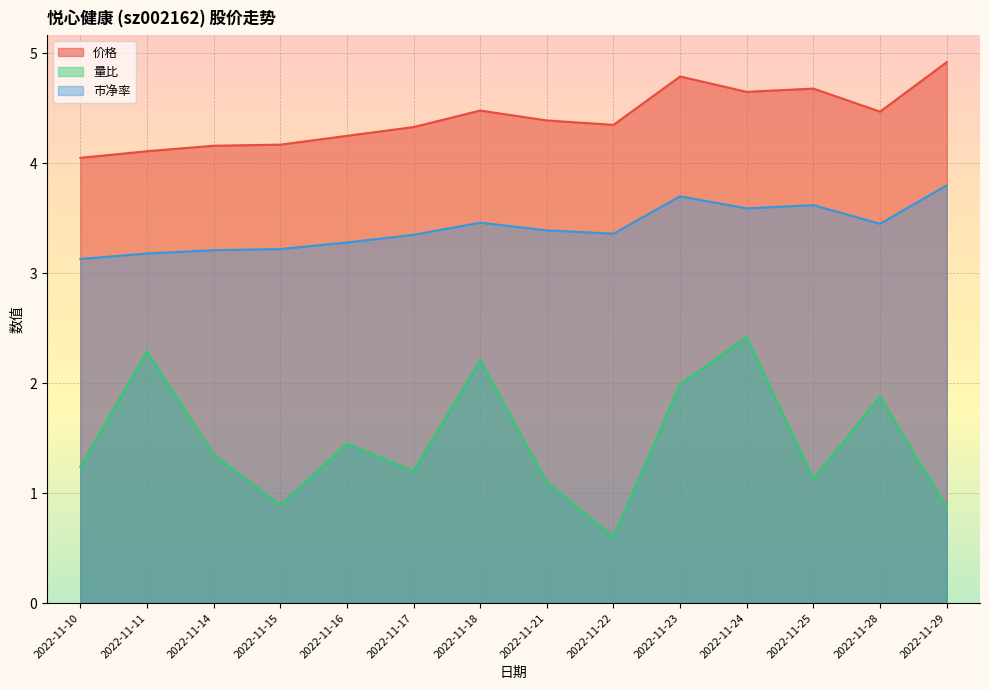

True or false: 价格 and 市净率 intersect in this chart.

False